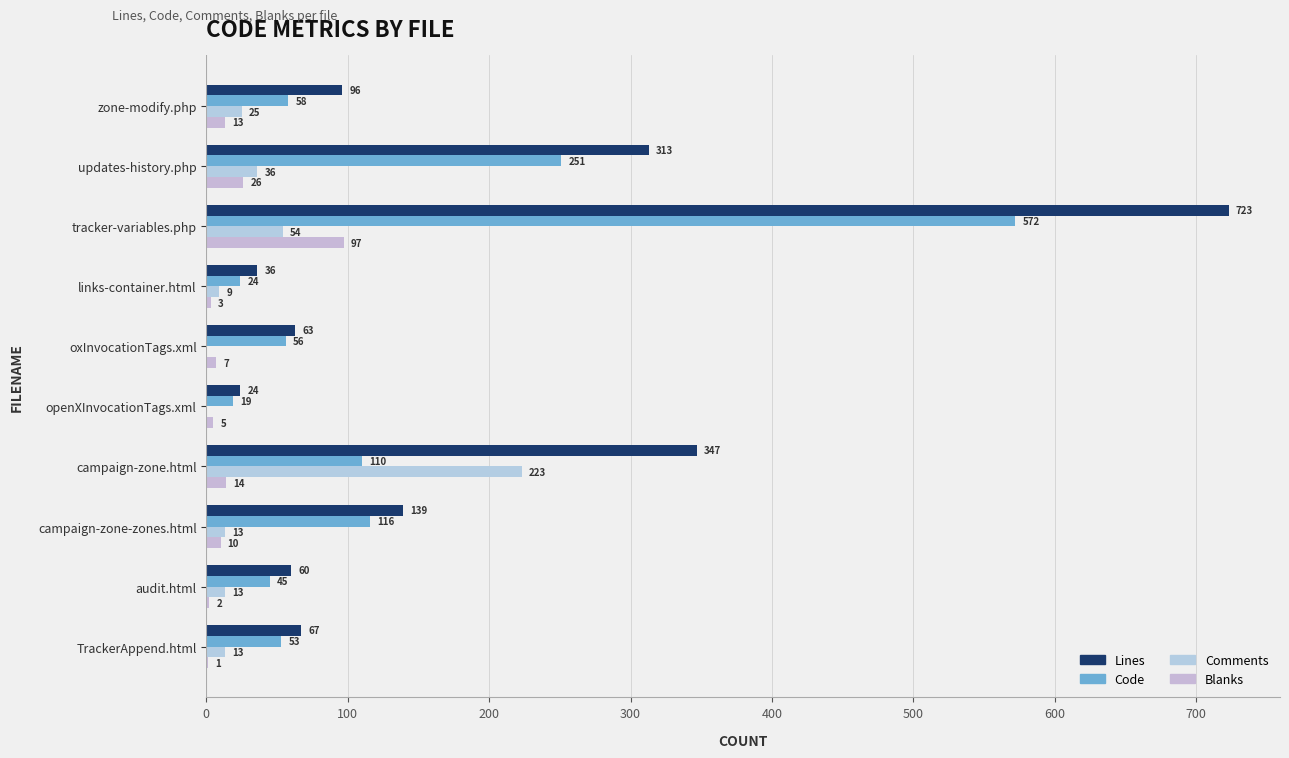

How many positive values does the Comments series have?

8